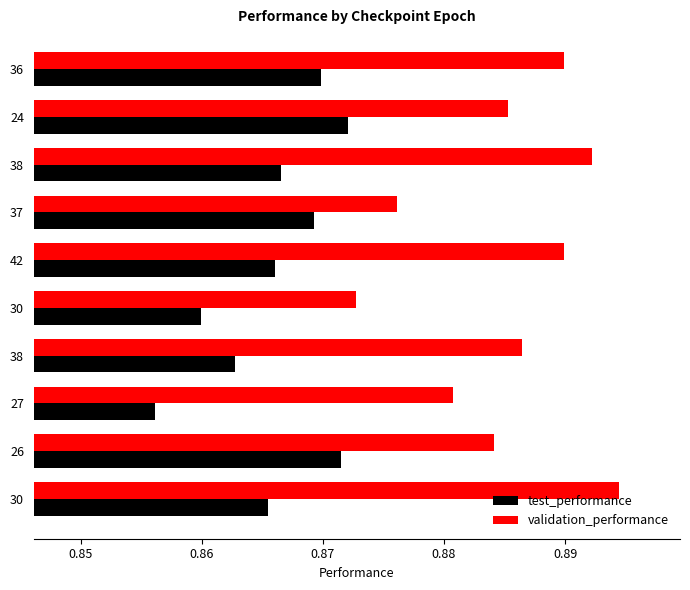

What are all the series names shown in the legend?

test_performance, validation_performance